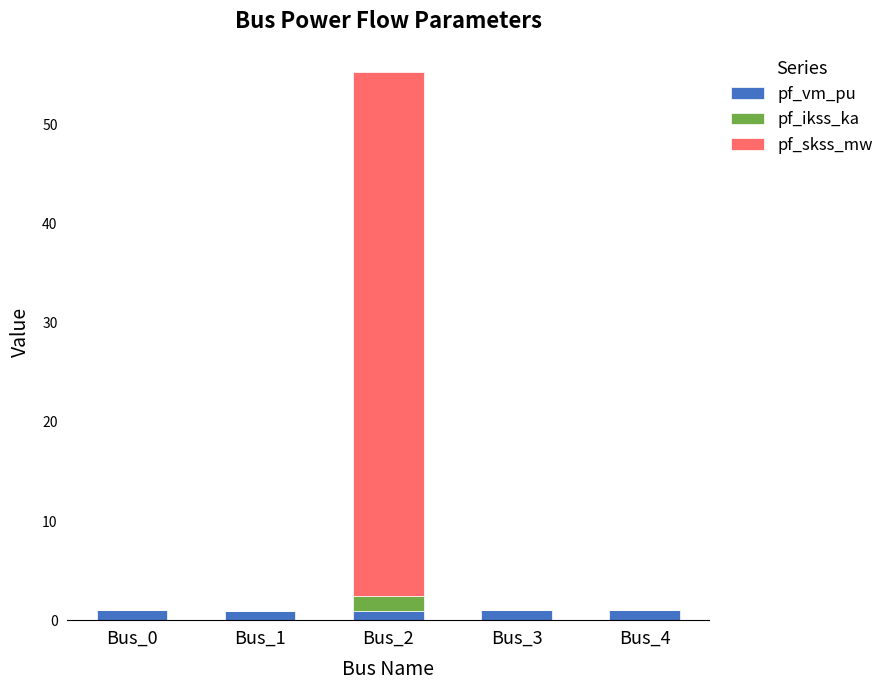

Are the bars grouped side by side (vs. stacked)?

No